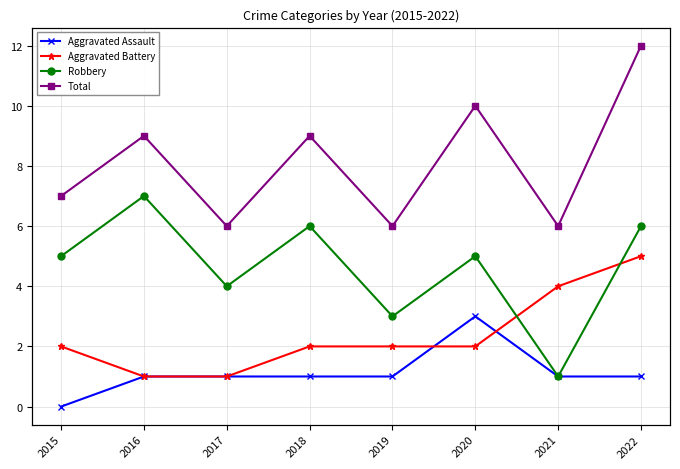

Which series has the widest spread of values?

Robbery